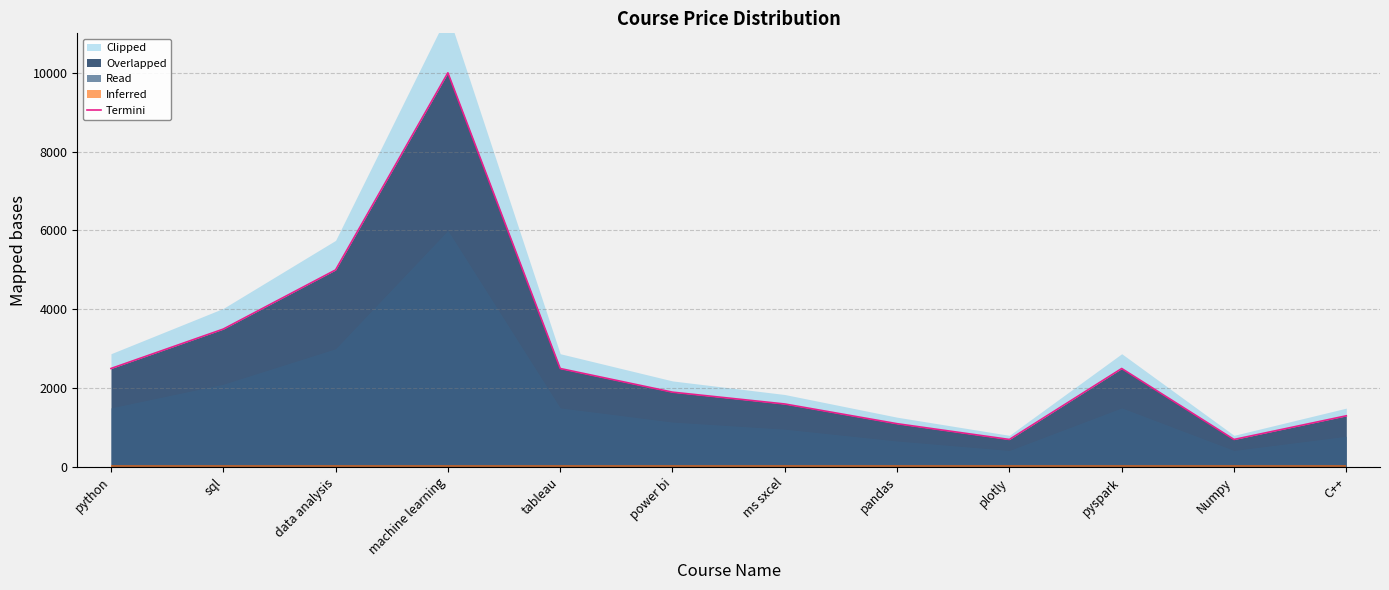

What is the average value?

2774